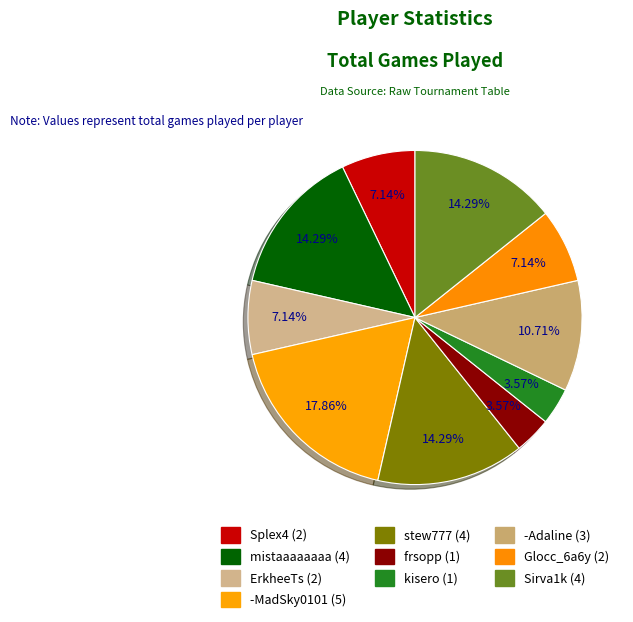

Is -MadSky0101 the majority of the pie?

No